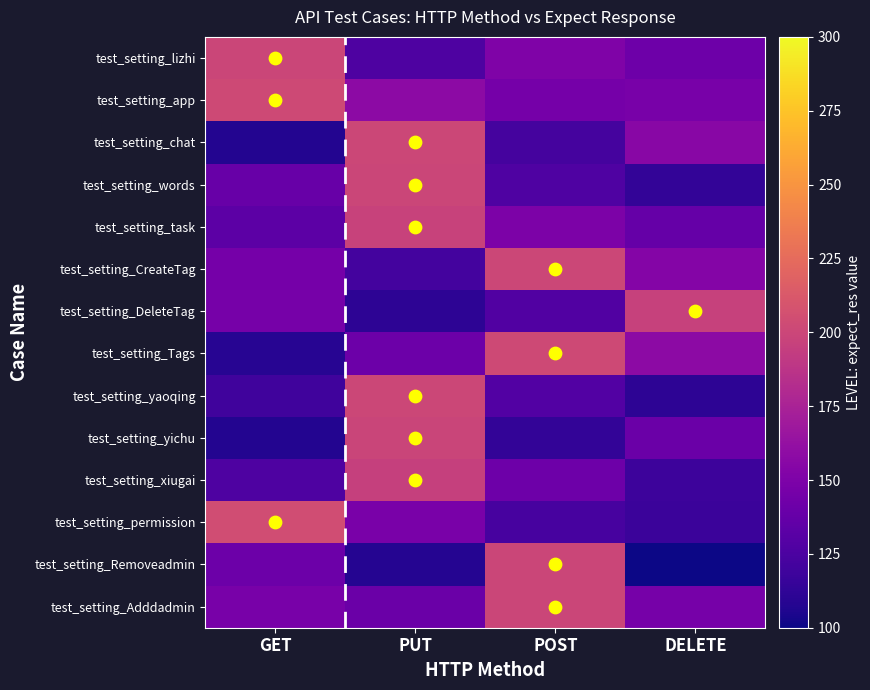

Which series has the widest spread of values?

test_setting_Removeadmin